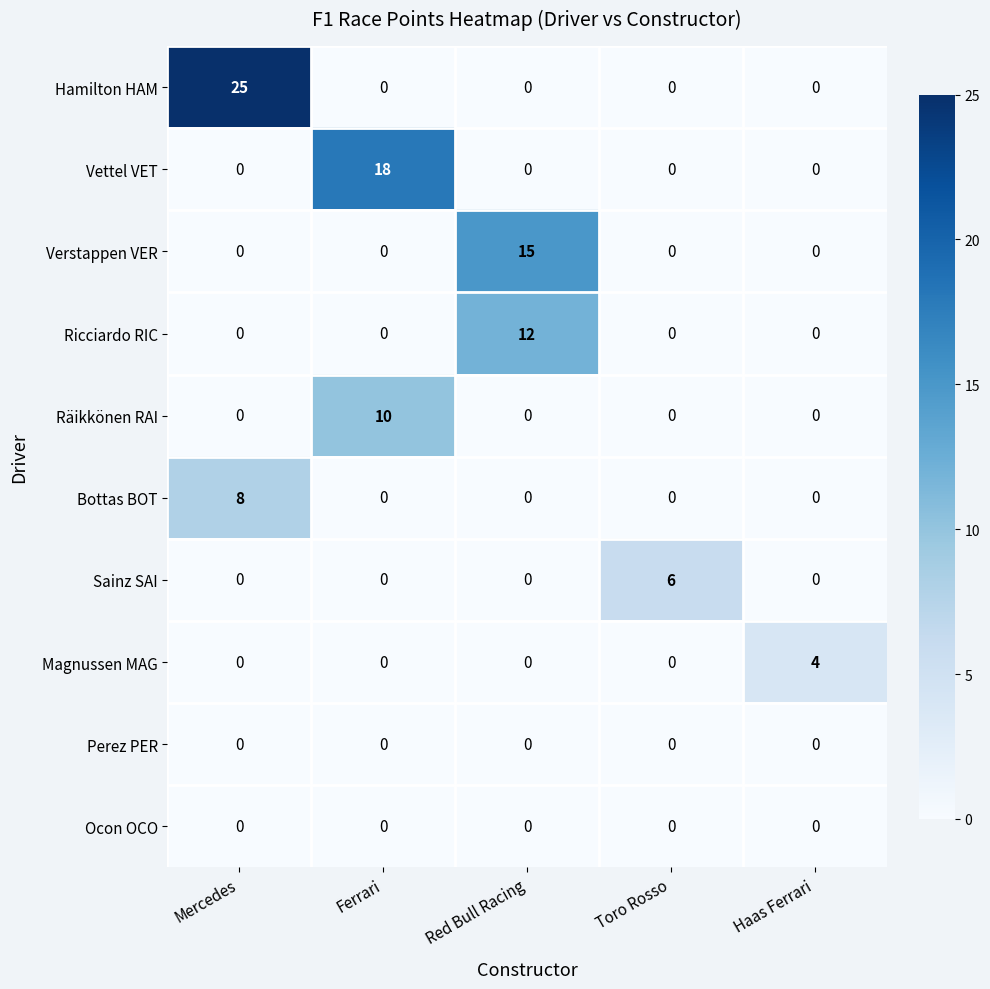

Is the value of Verstappen VER at Red Bull Racing greater than the value of Ricciardo RIC at Red Bull Racing?

Yes